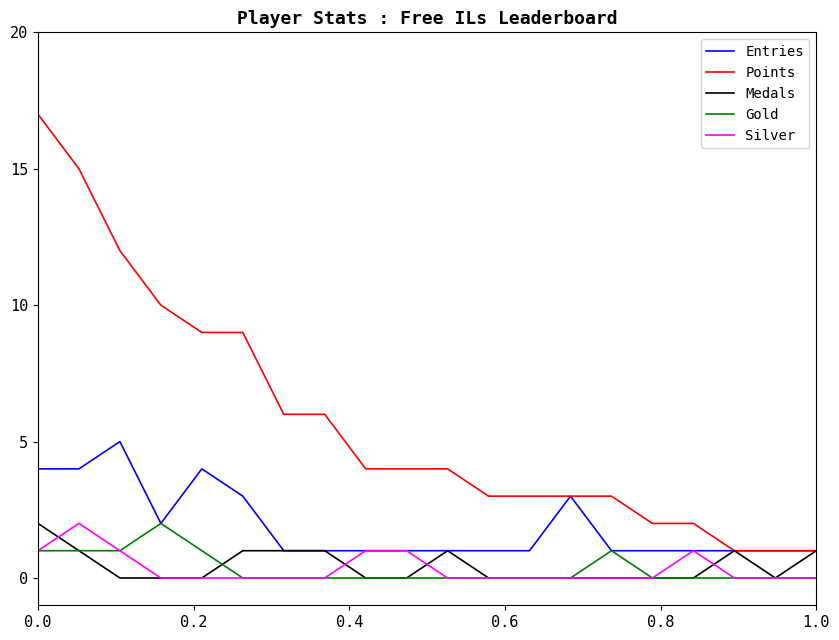

What is the greatest value displayed?

17